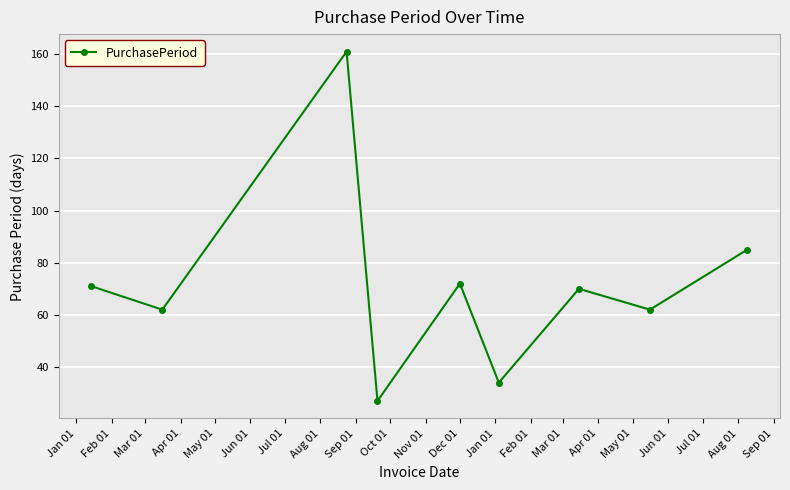

How many interior local peaks (higher than both neighbors) does the data have?

3